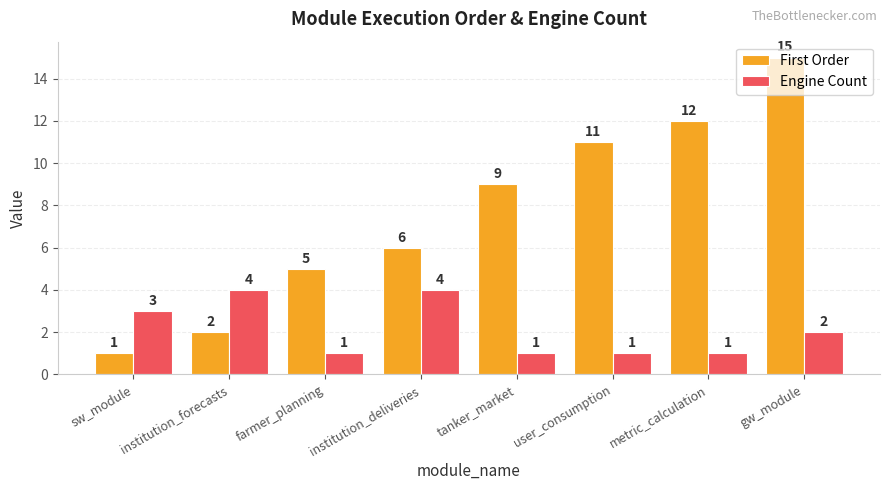

Count the number of data series in this chart.

2